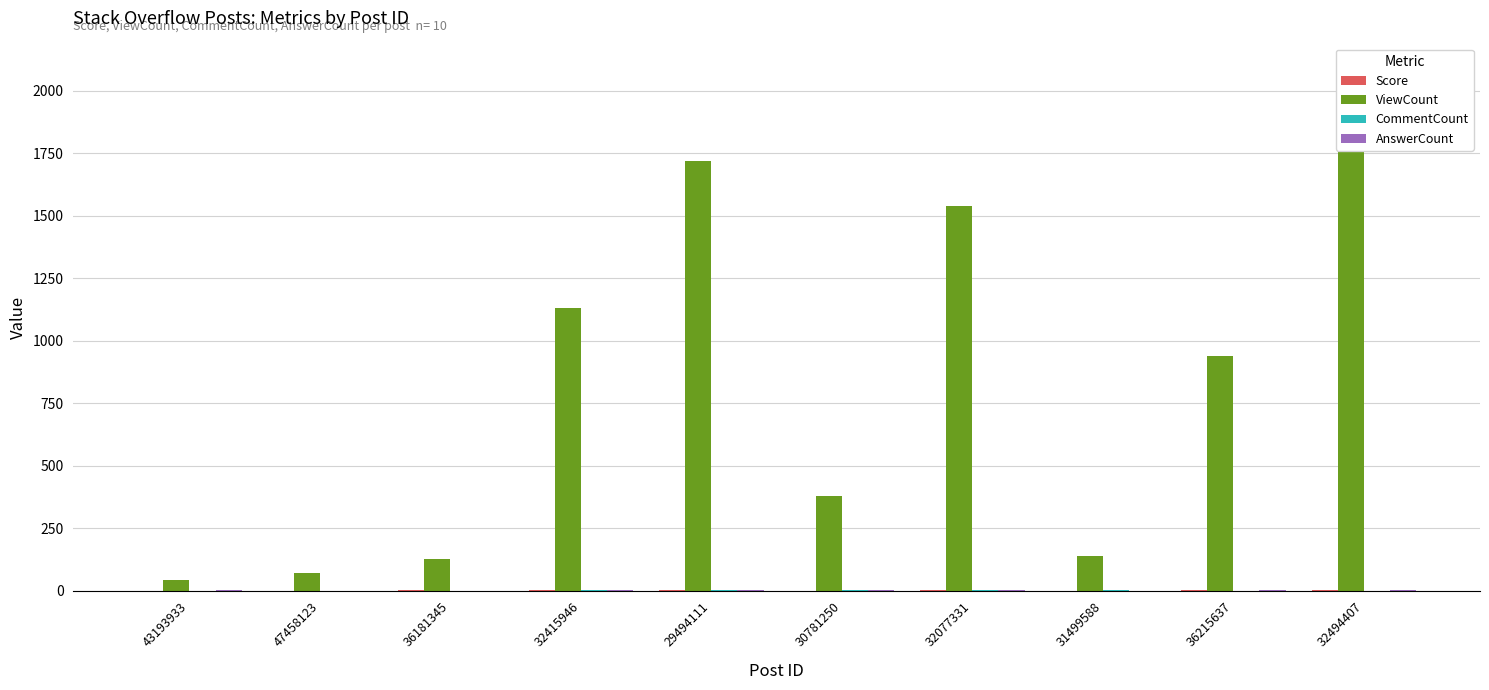

At which category does the chart reach its peak across all series?

32494407